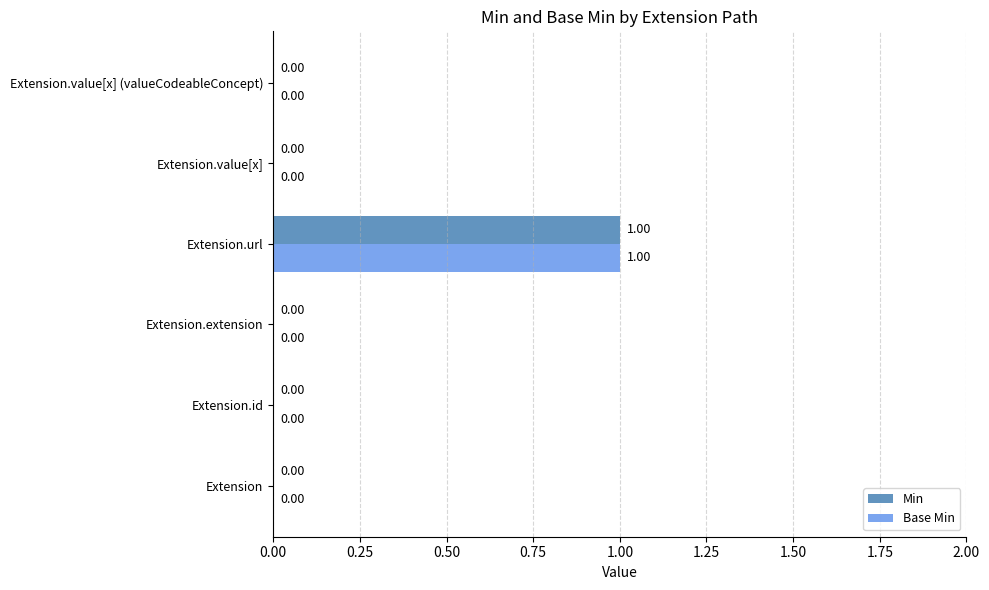

Is the value of Base Min at Extension.url greater than the value of Min at Extension.extension?

Yes